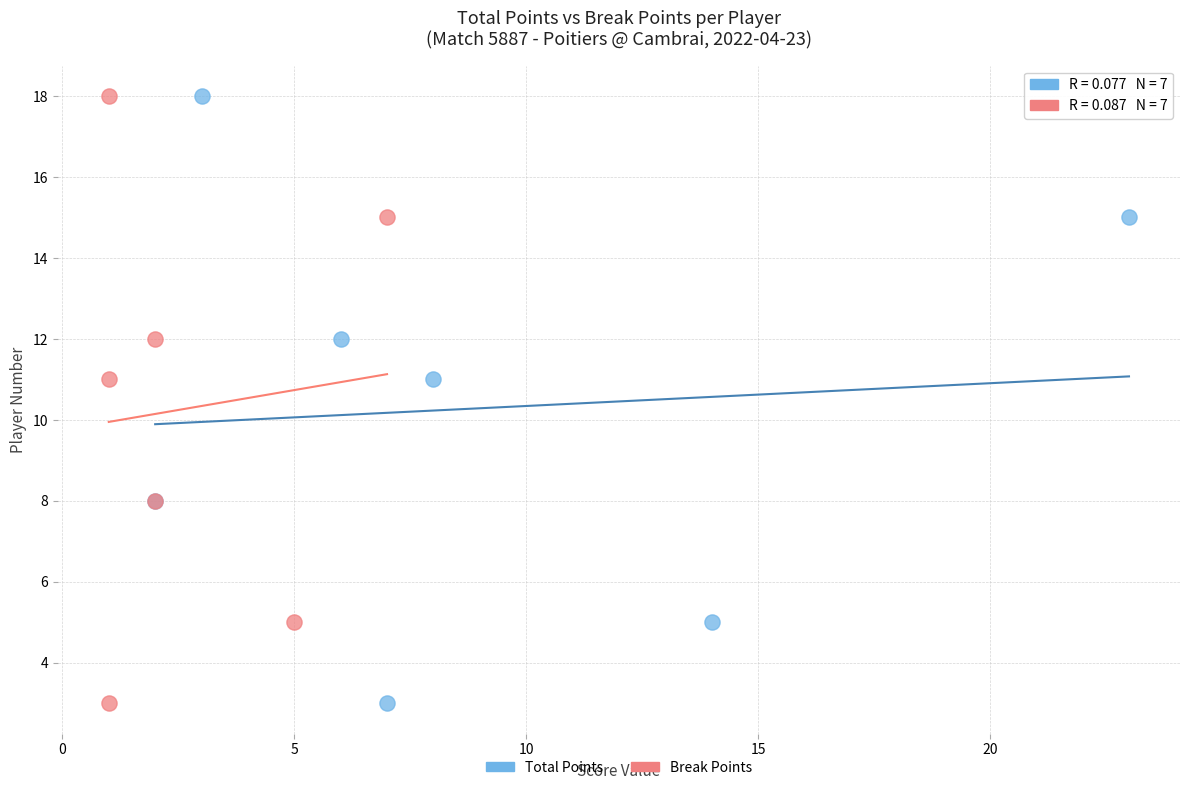

What are all the series names shown in the legend?

Total Points, Break Points